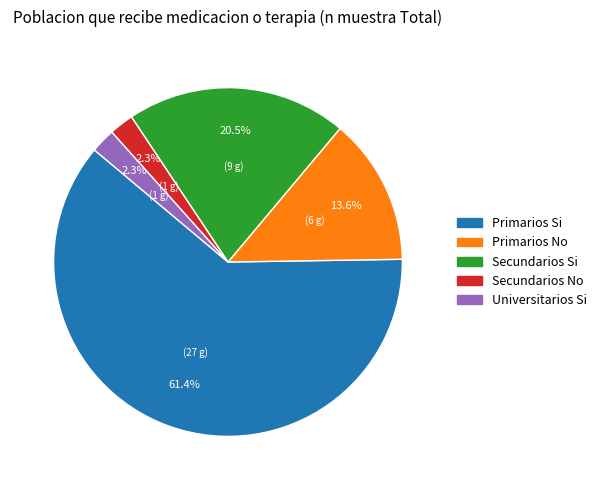

Is there any slice that represents more than half of the pie?

Yes